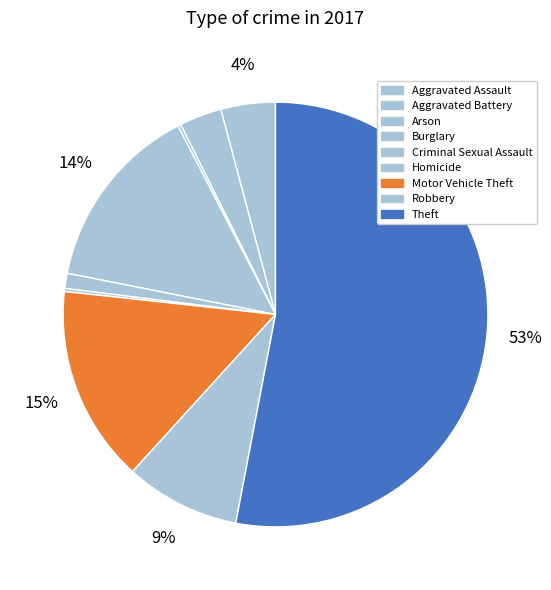

Rank the categories by value from lowest to highest.

Arson, Homicide, Criminal Sexual Assault, Aggravated Battery, Aggravated Assault, Robbery, Burglary, Motor Vehicle Theft, Theft